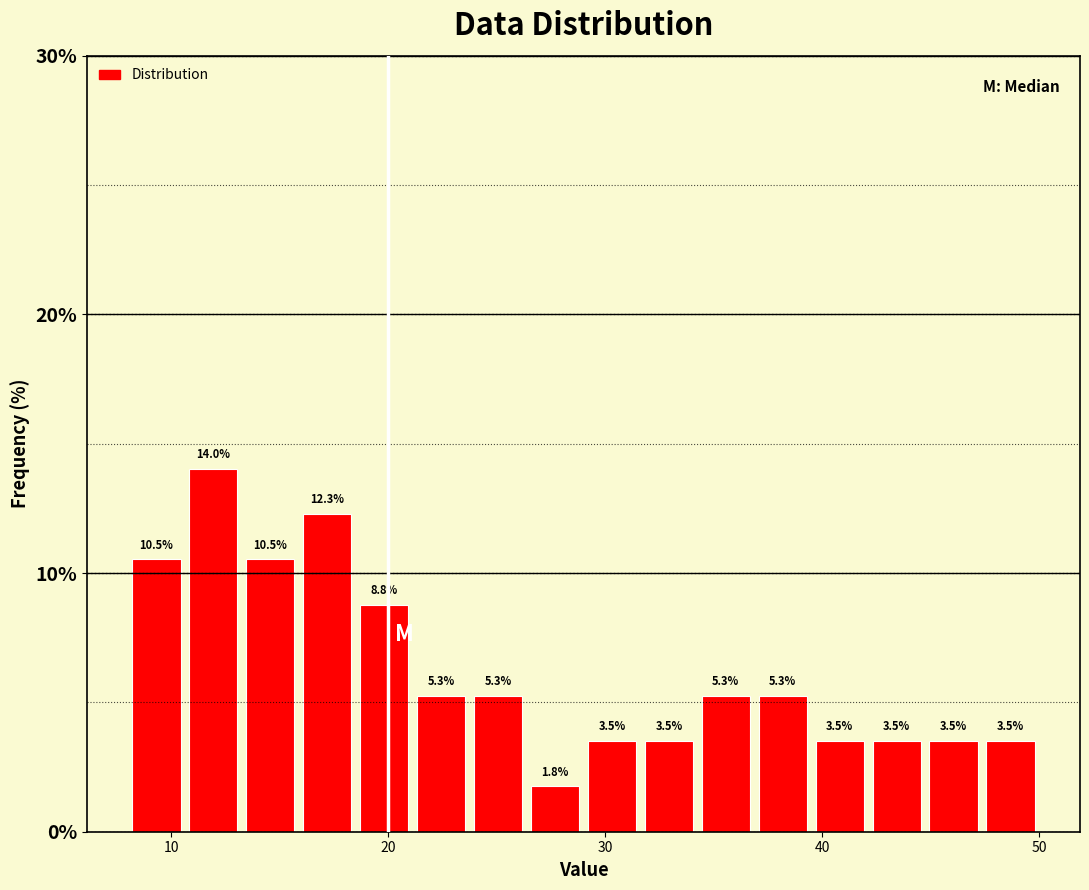

Read against the x-axis, roughly where is the centre of the tallest bar?

12